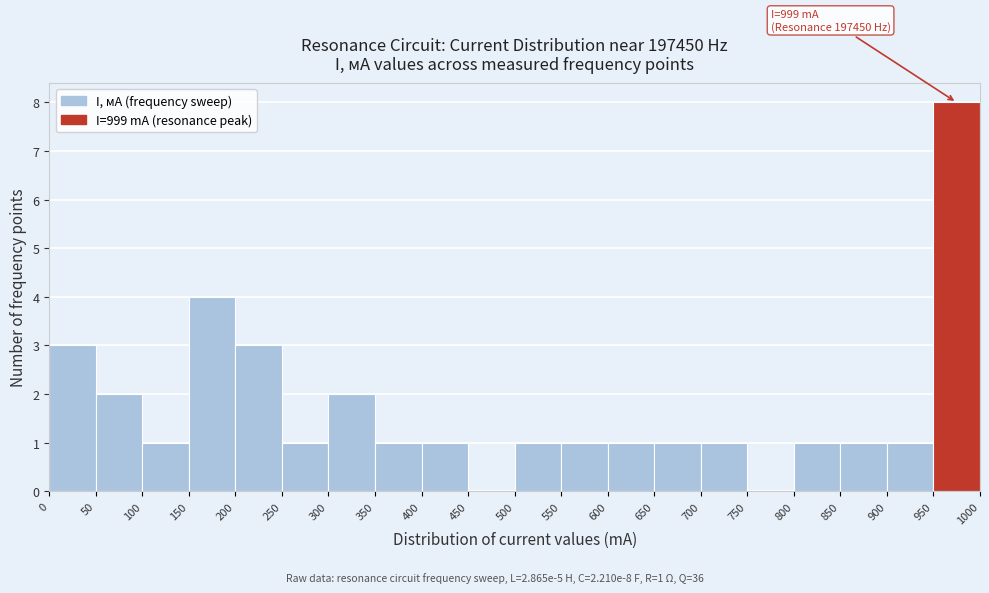

Over which range of the x-axis is the bar tallest?

950 to 1000